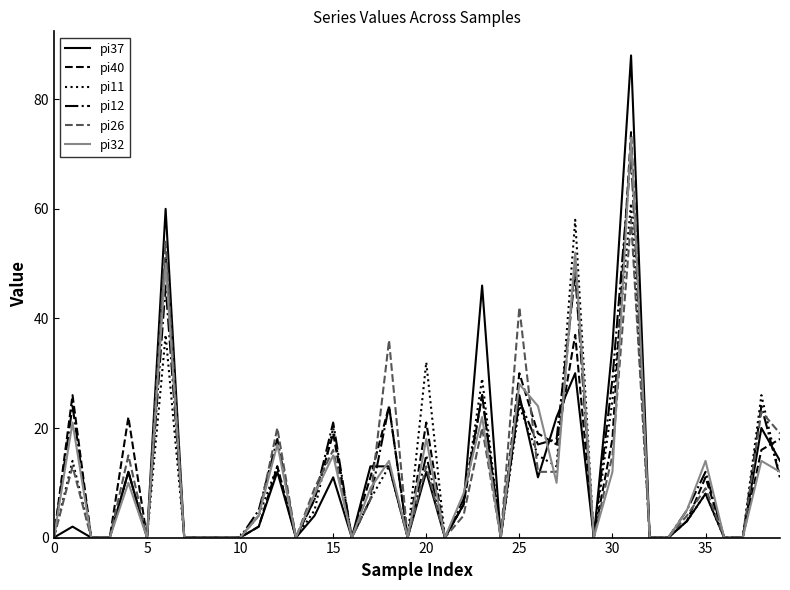

What is the average value of the pi11 series?

11